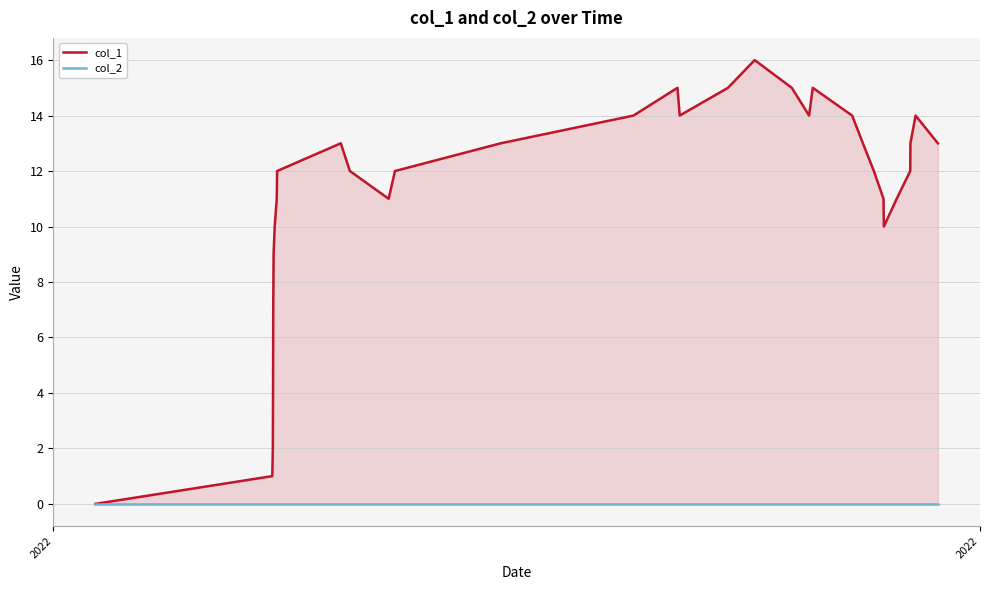

What is the difference between the maximum and minimum values in the col_1 series?

16